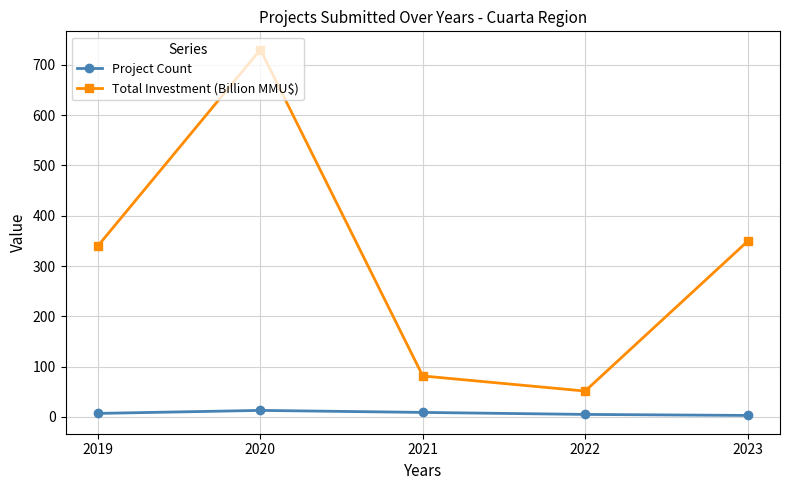

What are all the series names shown in the legend?

Project Count, Total Investment (Billion MMU$)